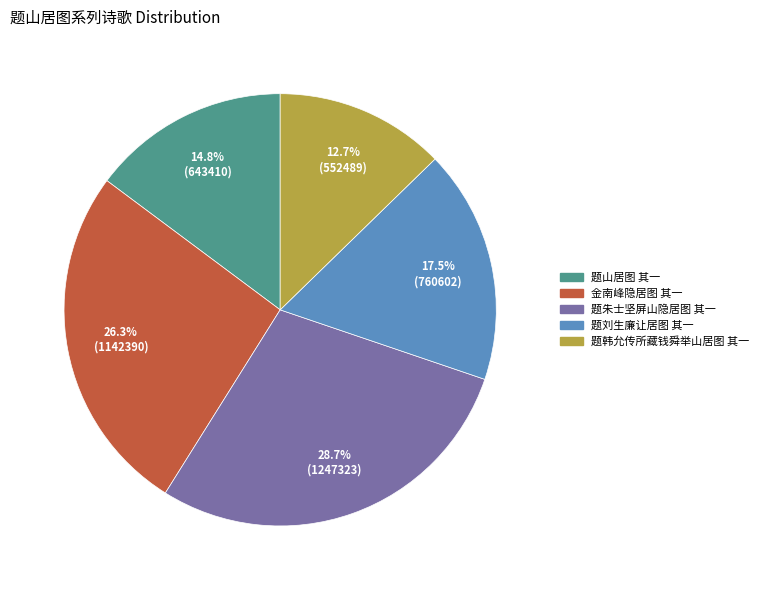

The 题朱士坚屏山隐居图 其一 slice represents 29% of the pie. True or false?

True